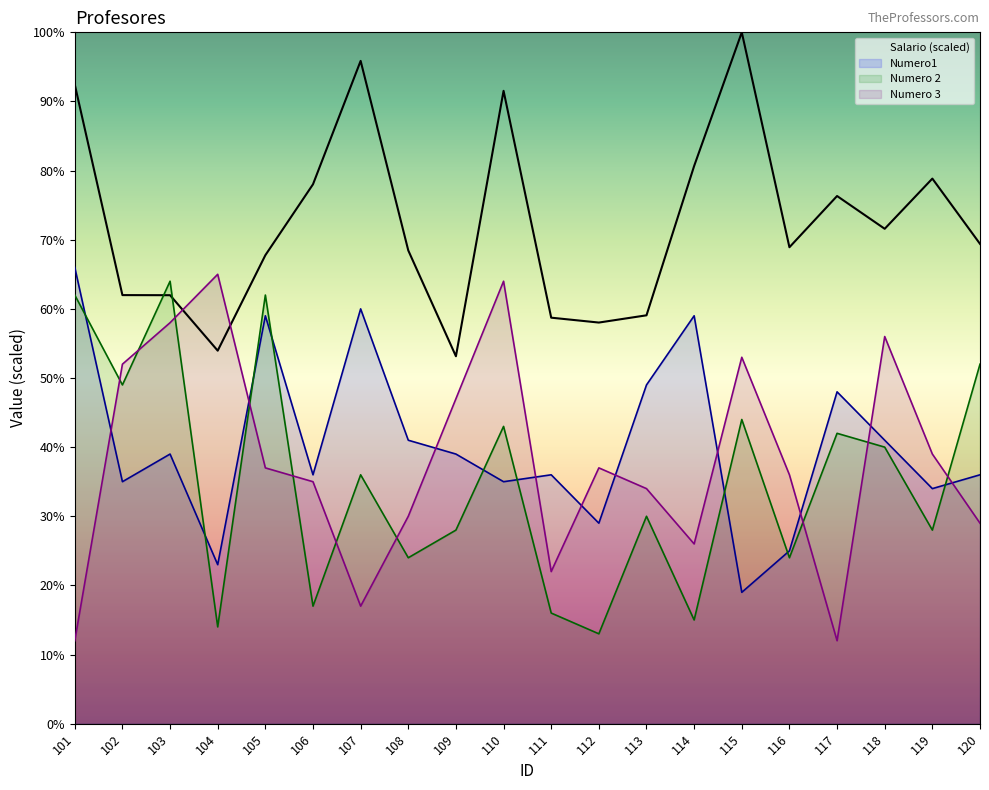

How many lines are shown in the chart?

4